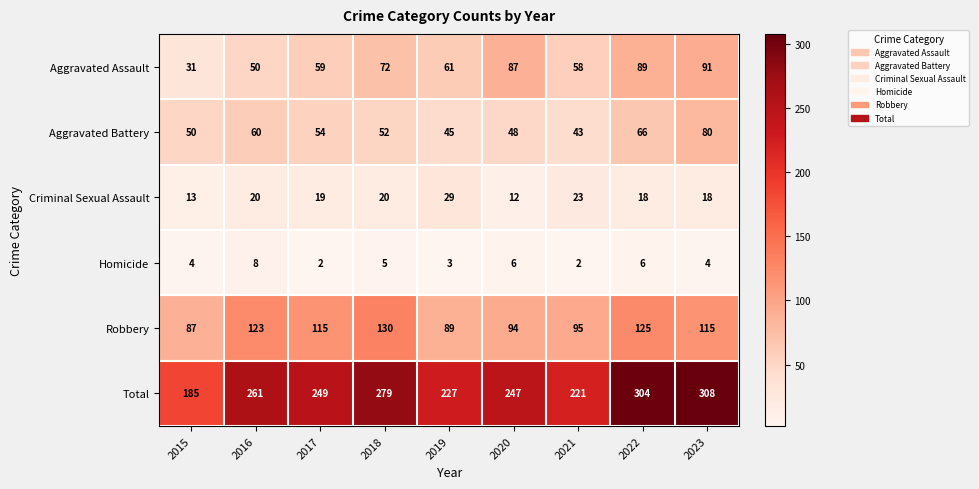

What is the maximum value shown in the chart?

308